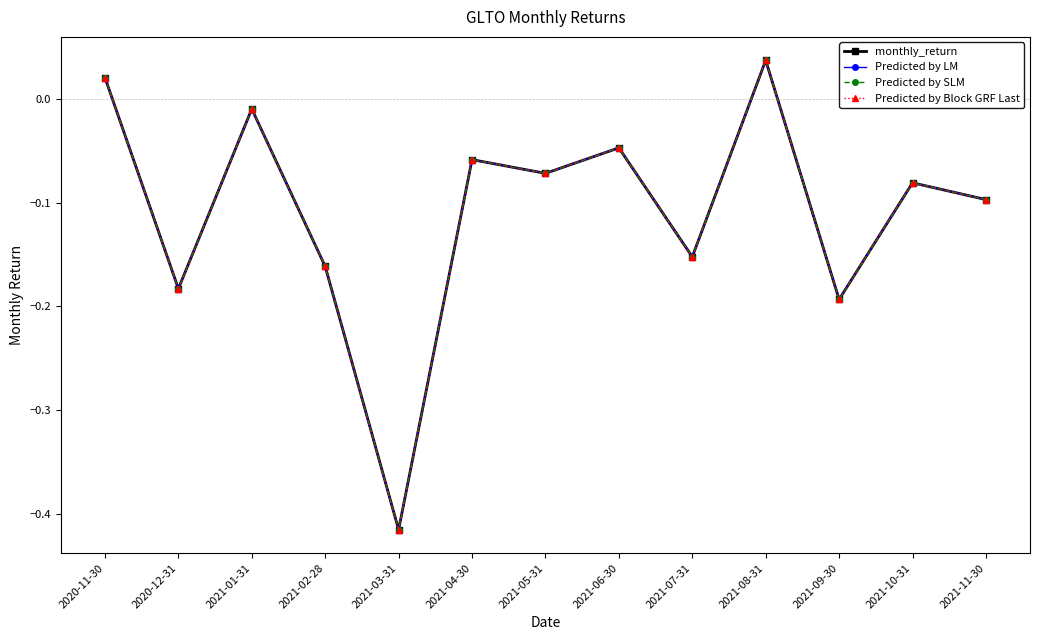

What value does the Predicted by SLM series have at 2021-09-30?

-0.2